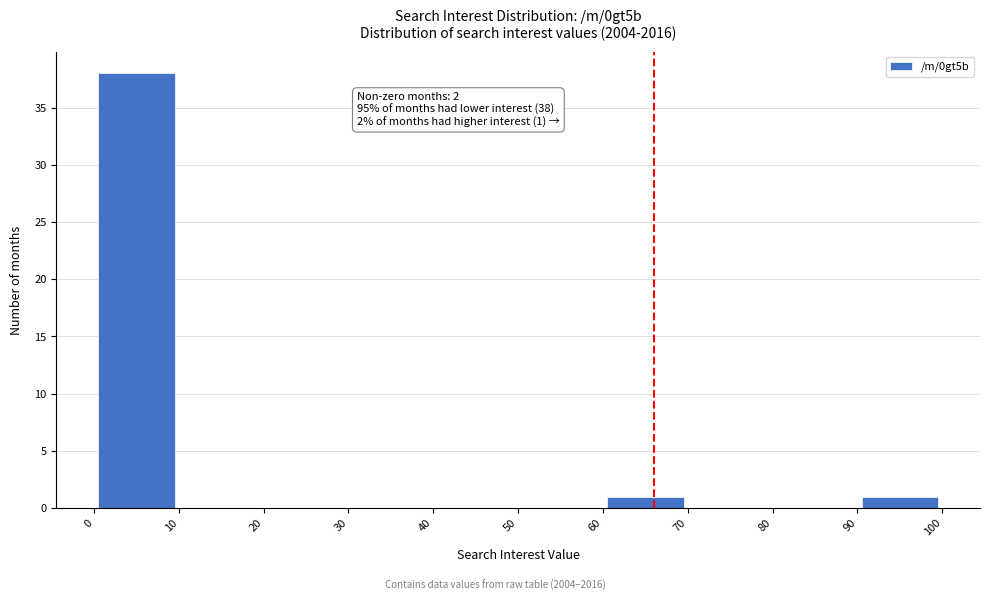

Which range on the x-axis has the tallest bar?

0 to 10